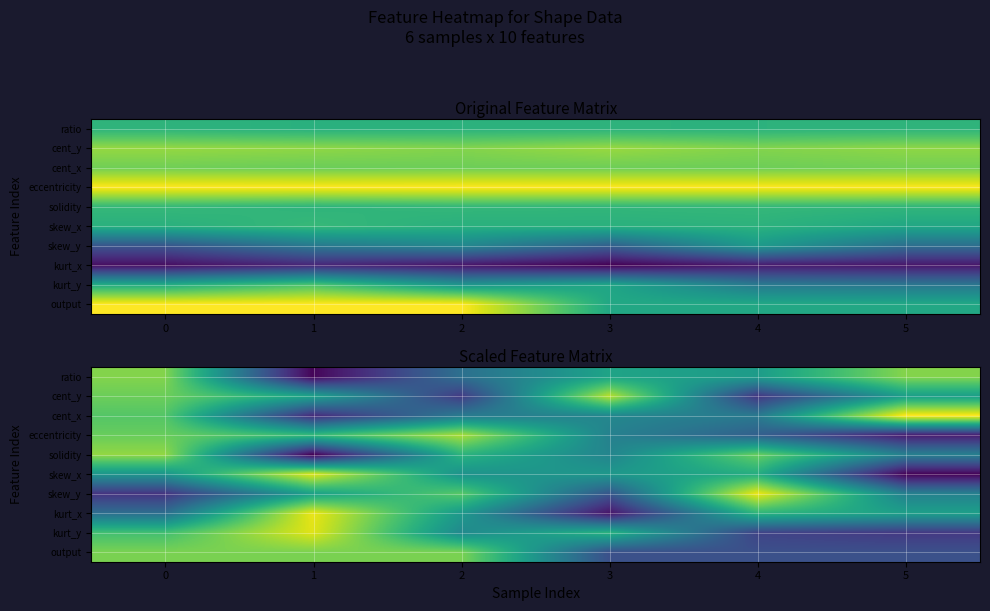

How many series are shown in this chart?

10